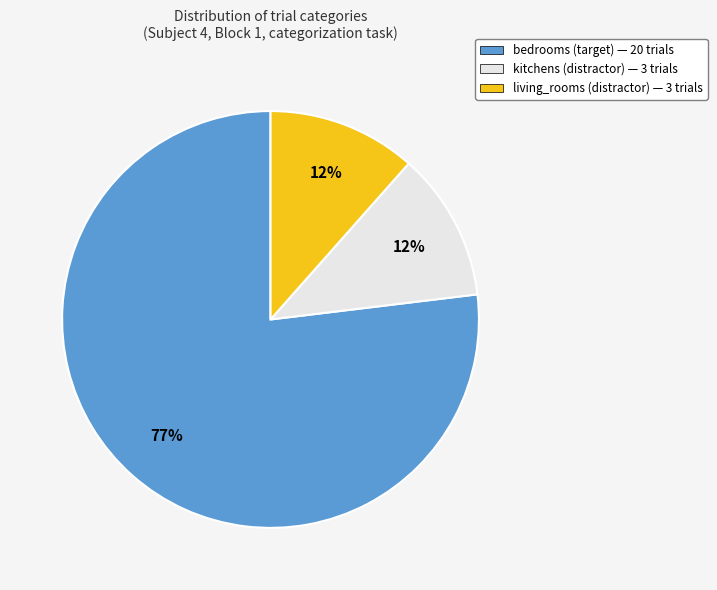

Is there any slice that represents more than half of the pie?

Yes